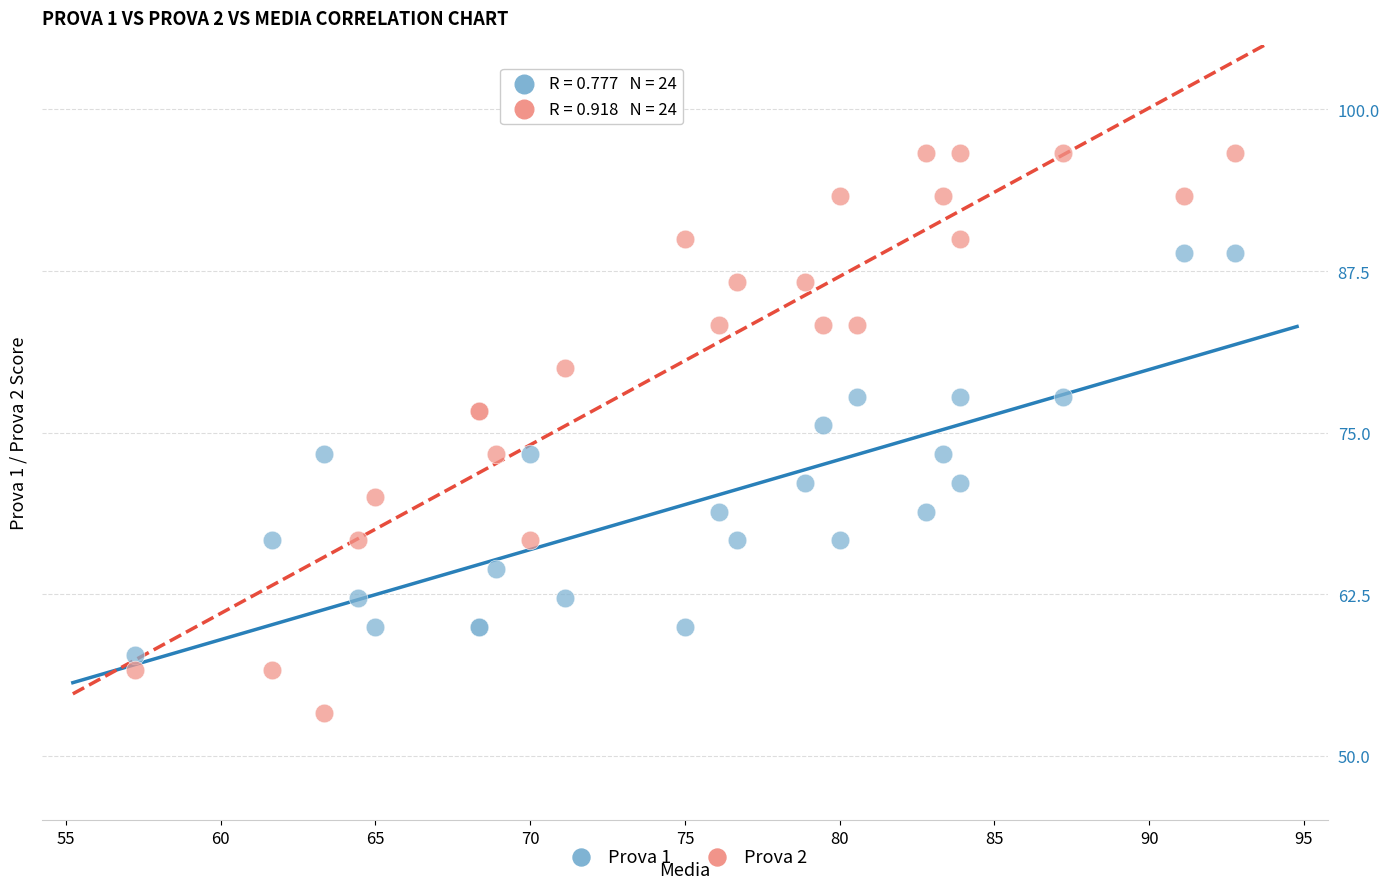

What are all the series names shown in the legend?

Prova 1, Prova 2